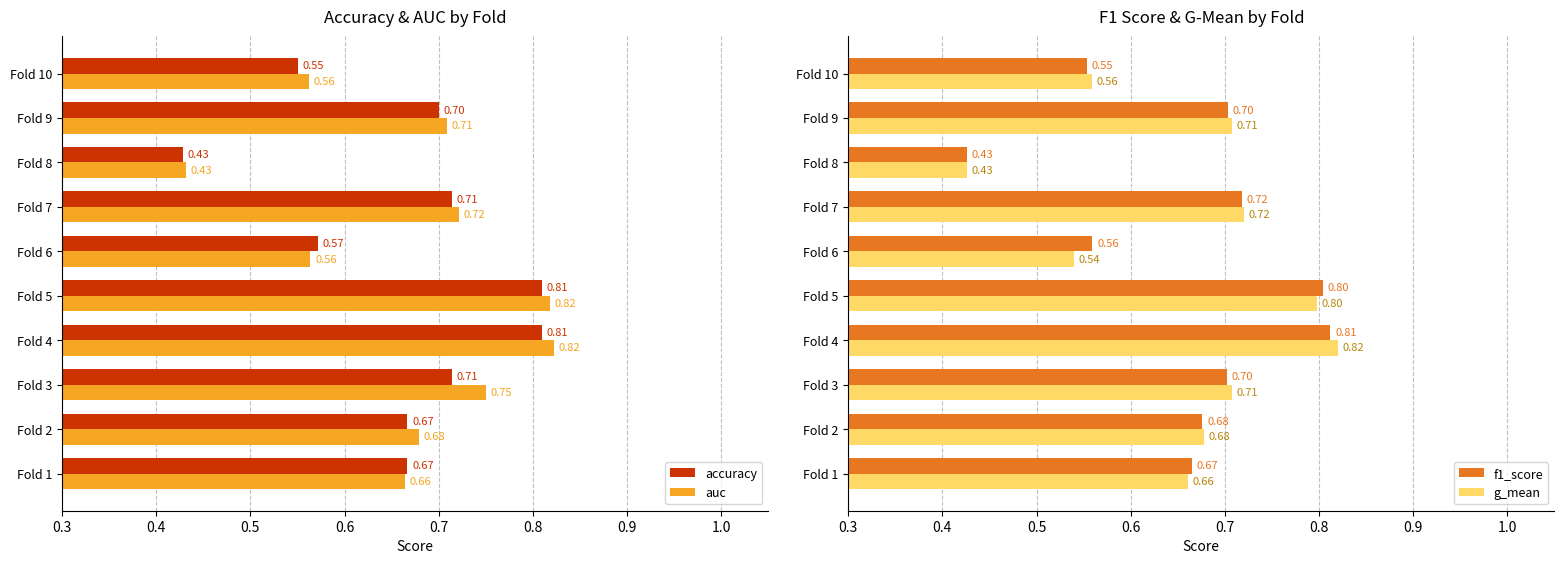

Is the value of auc at Fold 5 greater than the value of accuracy at Fold 5?

Yes